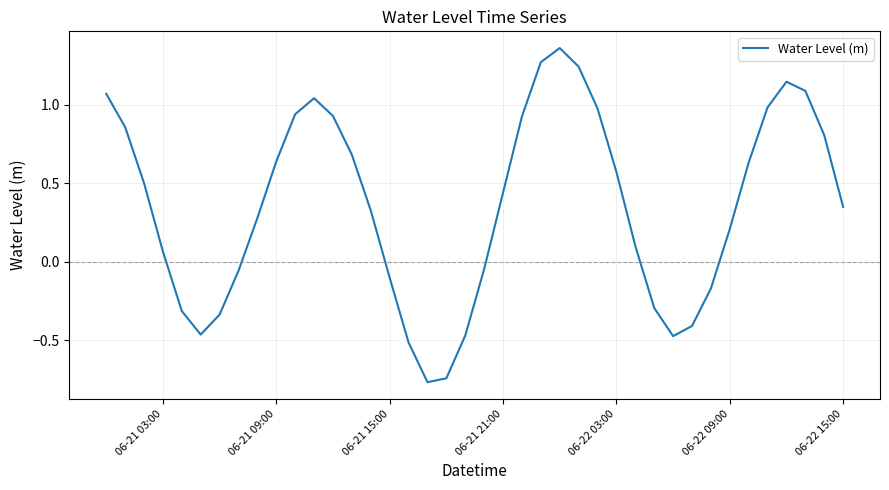

What is the difference between the maximum and minimum values?

2.1